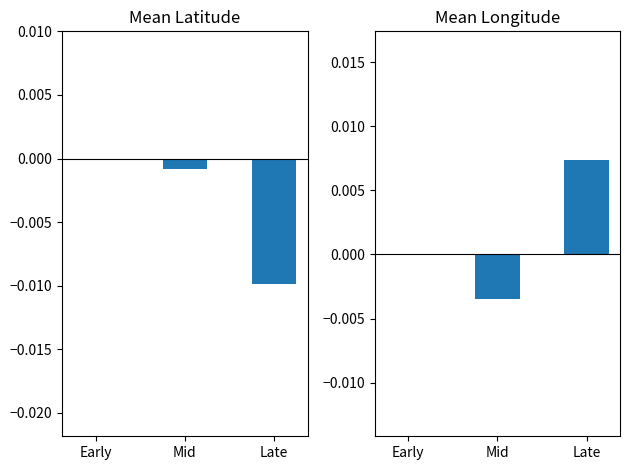

List the series in order of their overall mean, lowest first.

latitude, longitude